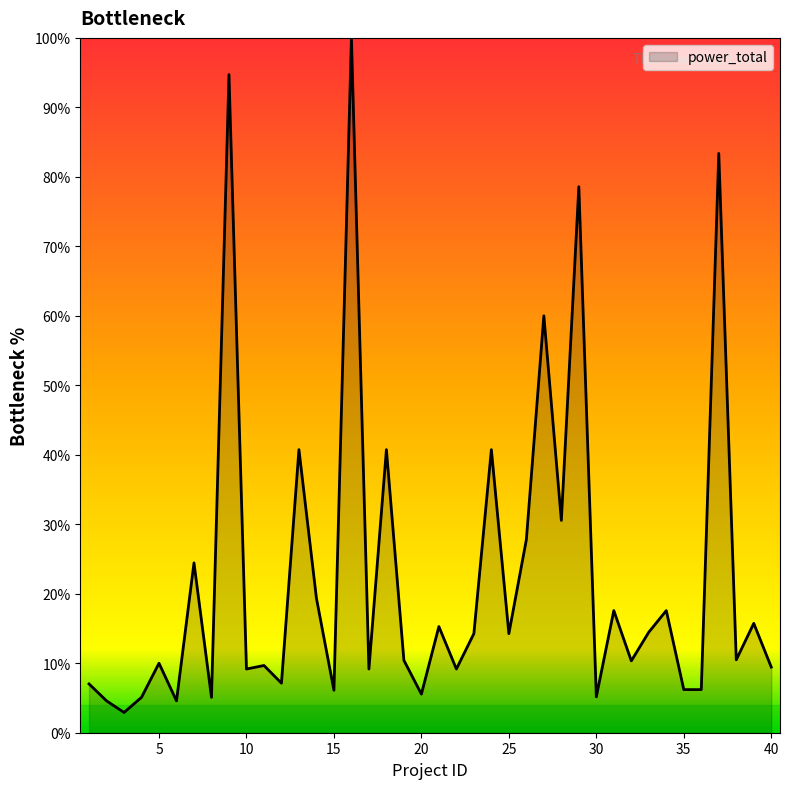

What is the minimum value shown in the chart?

2.9